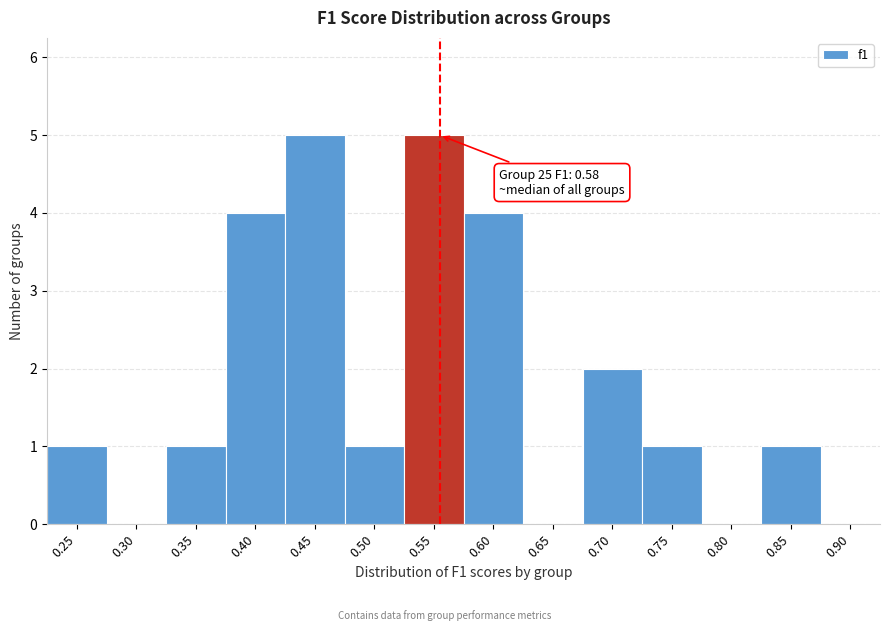

Reading left to right, list all the values displayed in this chart.

0.25=1	0.30=0	0.35=1	0.40=4	0.45=5	0.50=1	0.55=5	0.60=4	0.65=0	0.70=2	0.75=1	0.80=0	0.85=1	0.90=0